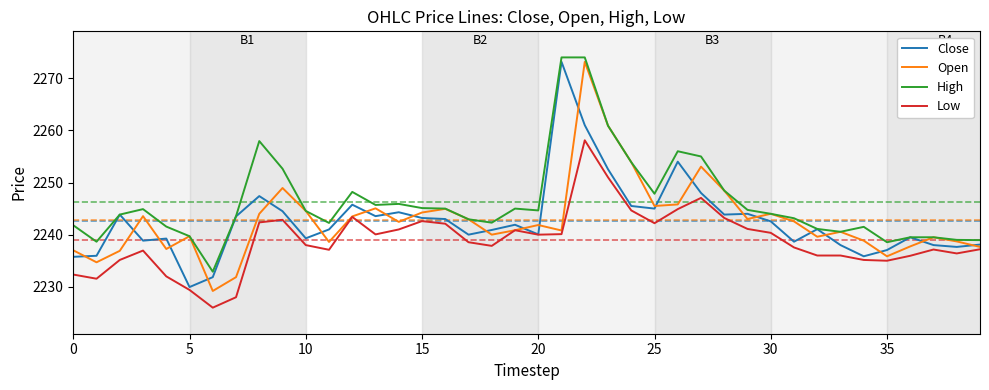

What is the maximum value for Open?

2273.2